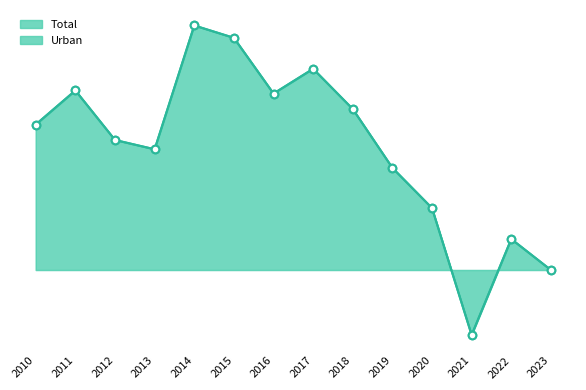

Which series has the largest total across all categories?

Total